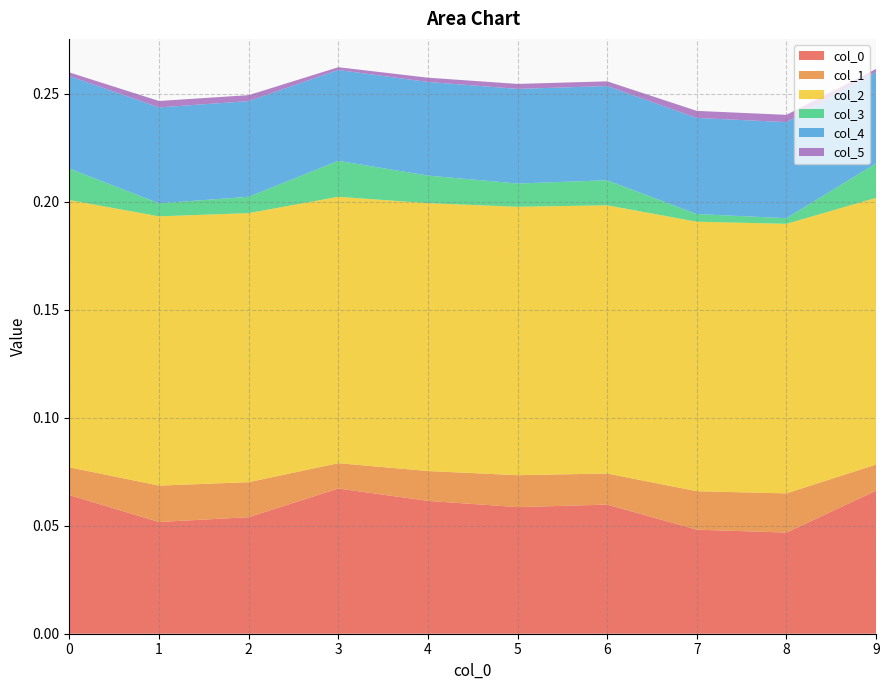

Reading left to right, extract all data points from this chart.

0: 0.1	0.1	0.1	0.1	0.1	0.1	0.1	0.0	0.0	0.1
1: 0.0	0.0	0.0	0.0	0.0	0.0	0.0	0.0	0.0	0.0
2: 0.1	0.1	0.1	0.1	0.1	0.1	0.1	0.1	0.1	0.1
3: 0.0	0.0	0.0	0.0	0.0	0.0	0.0	0.0	0.0	0.0
4: 0.0	0.0	0.0	0.0	0.0	0.0	0.0	0.0	0.0	0.0
5: 0.0	0.0	0.0	0.0	0.0	0.0	0.0	0.0	0.0	0.0